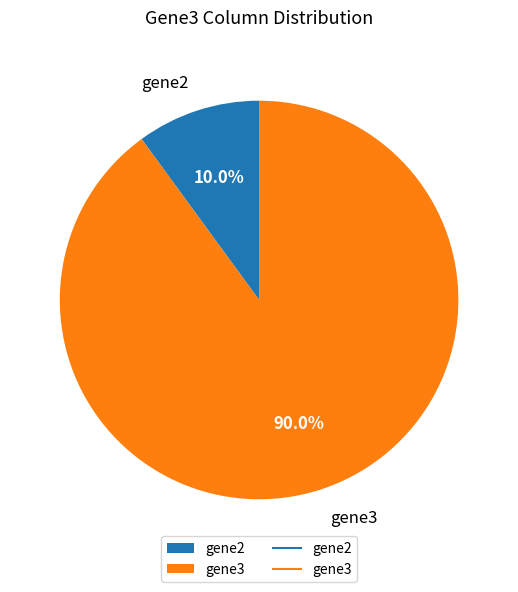

How many slices are in this pie chart?

2